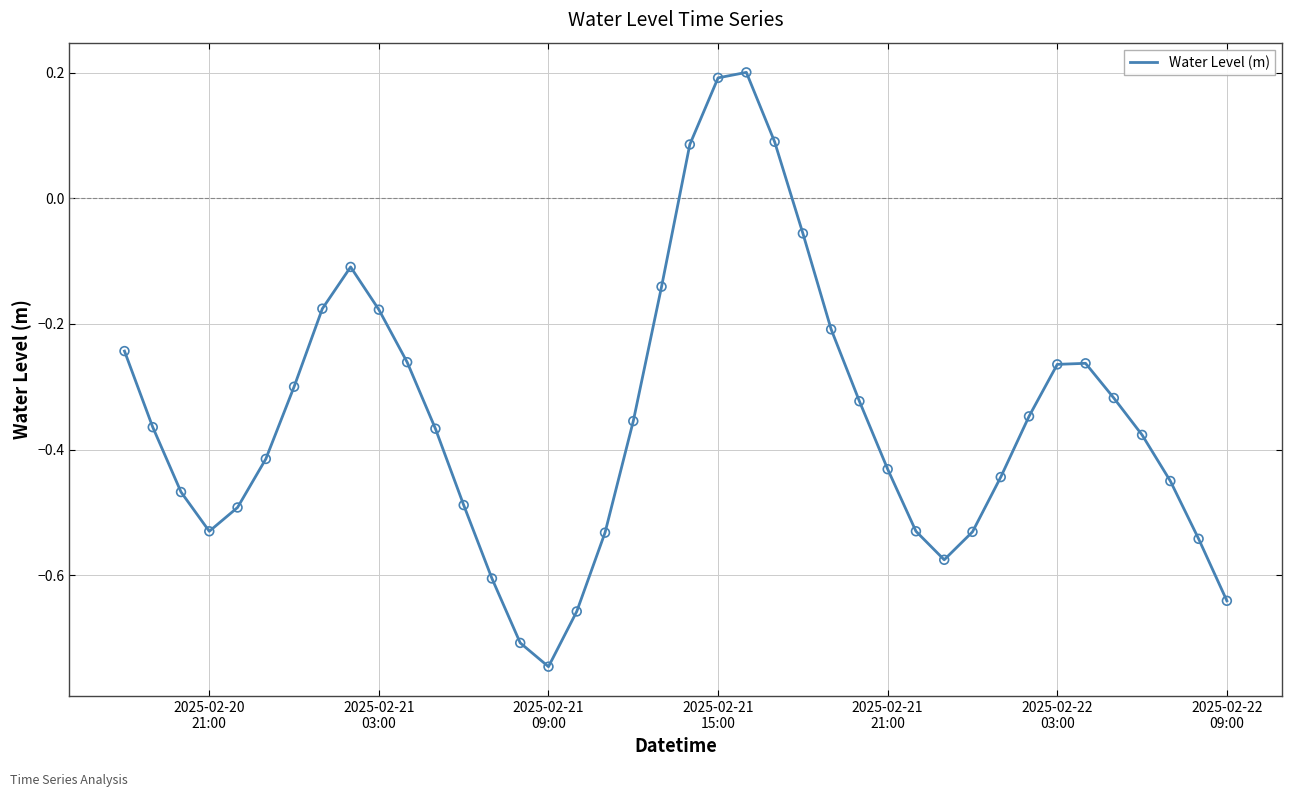

How many lines are shown in the chart?

1